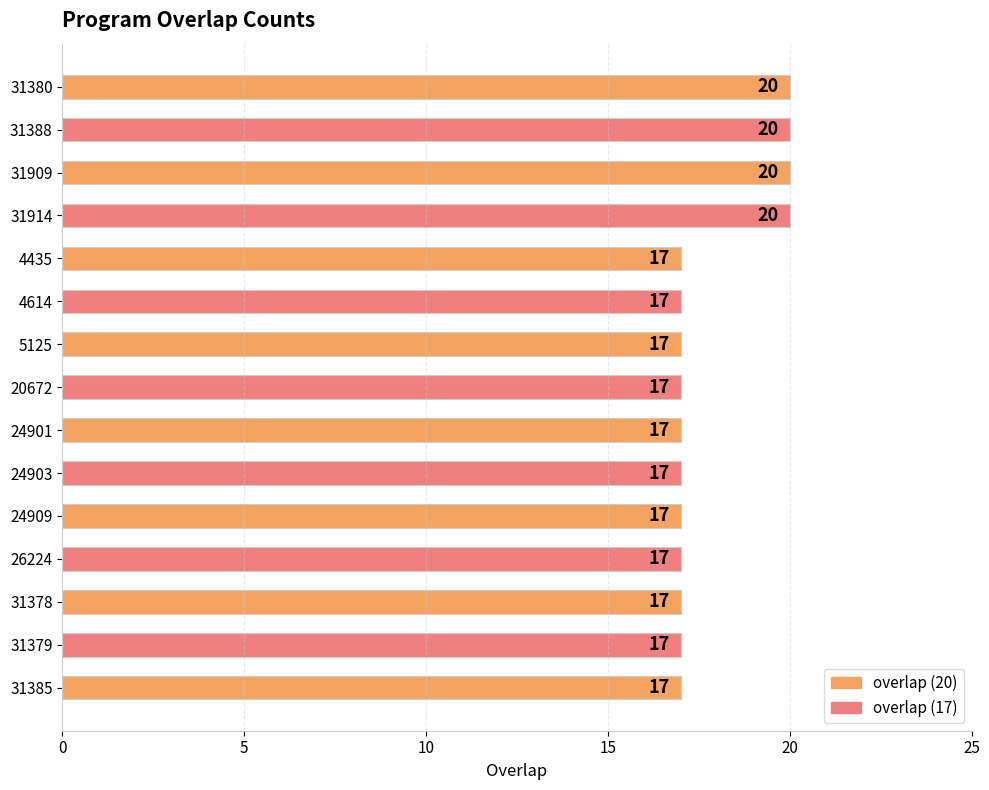

What is the difference between the maximum and minimum values?

3